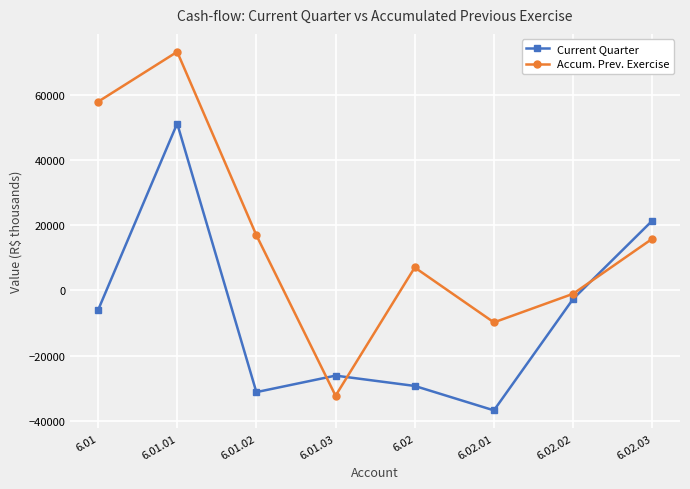

Is this an area chart (filled region under the line)?

No